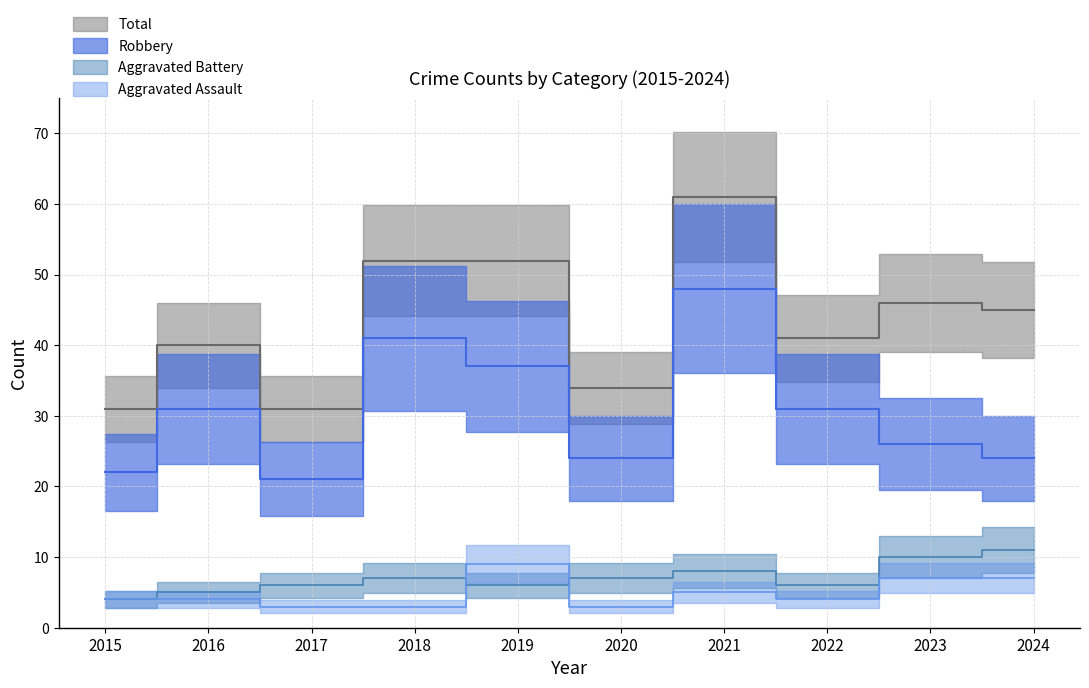

What is the total value across all series at 2020?

68